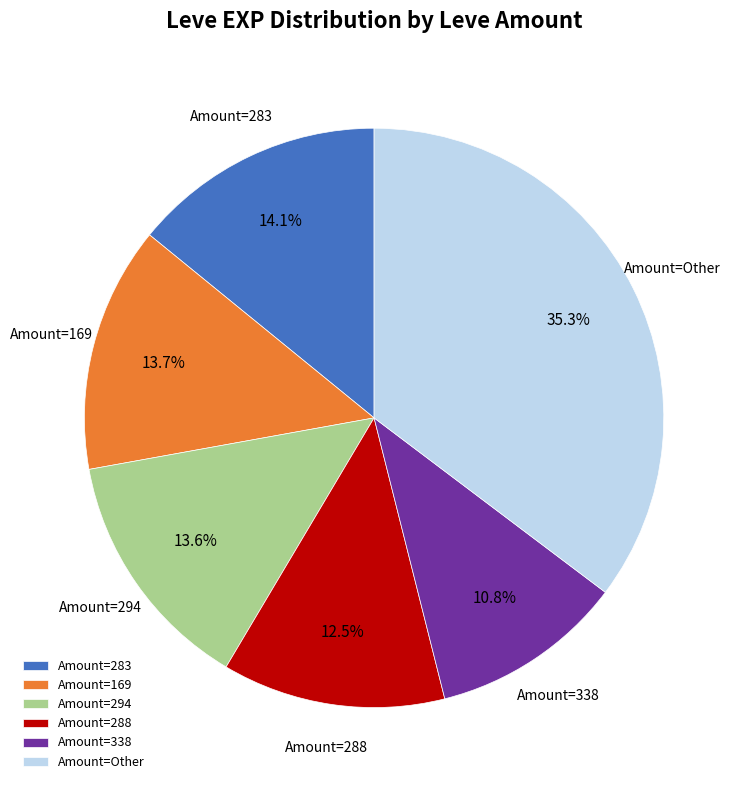

Count the number of slices in the pie.

6